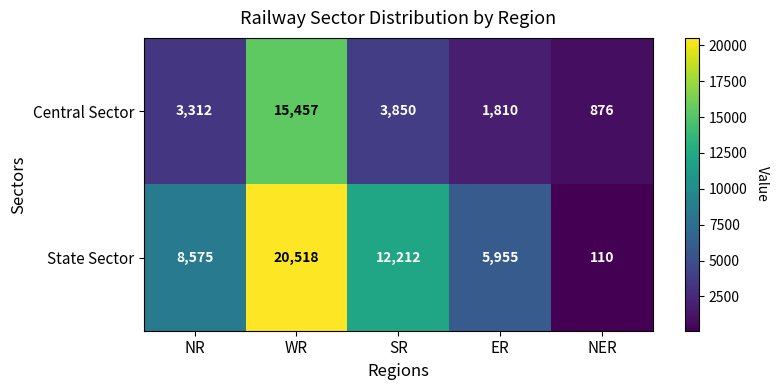

What is the minimum value for State Sector?

110